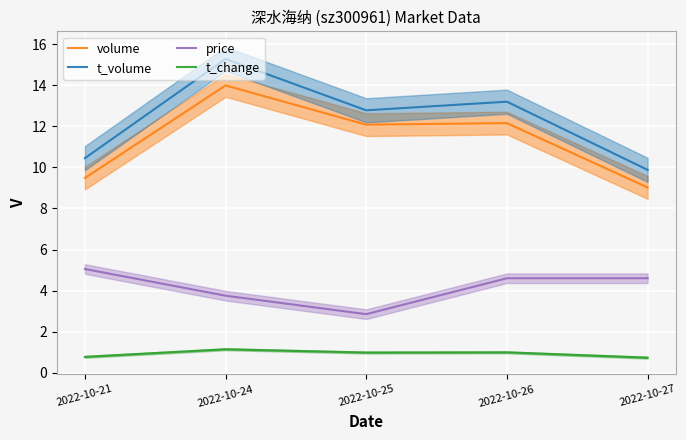

What is the value of the volume point at the 3rd from the left?

12.1